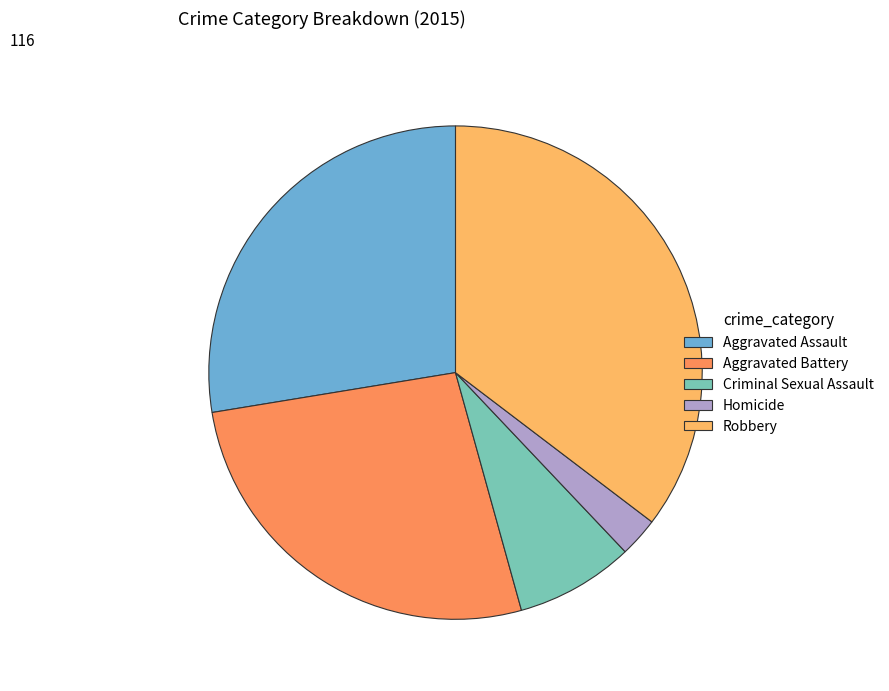

The Aggravated Battery slice represents 13% of the pie. True or false?

False